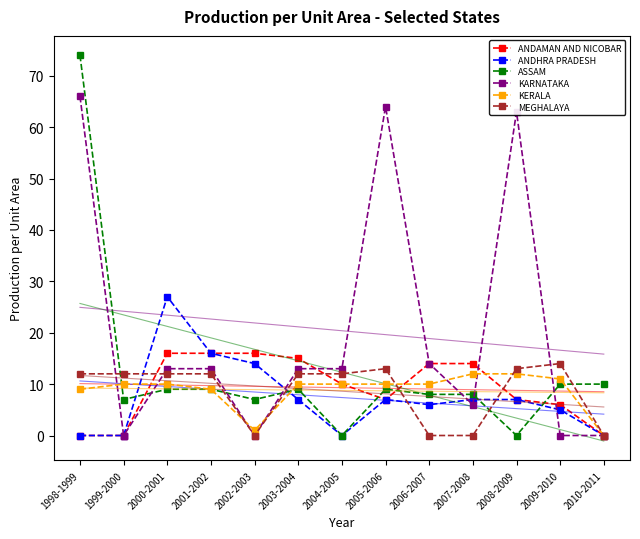

At which category is the sum across all series the highest?

1998-1999